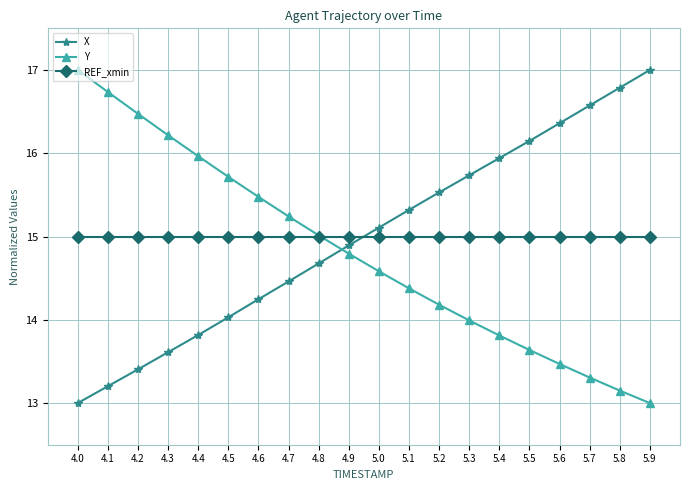

Is the value of Y at 5.4 greater than the value of REF_xmin at 5.2?

No